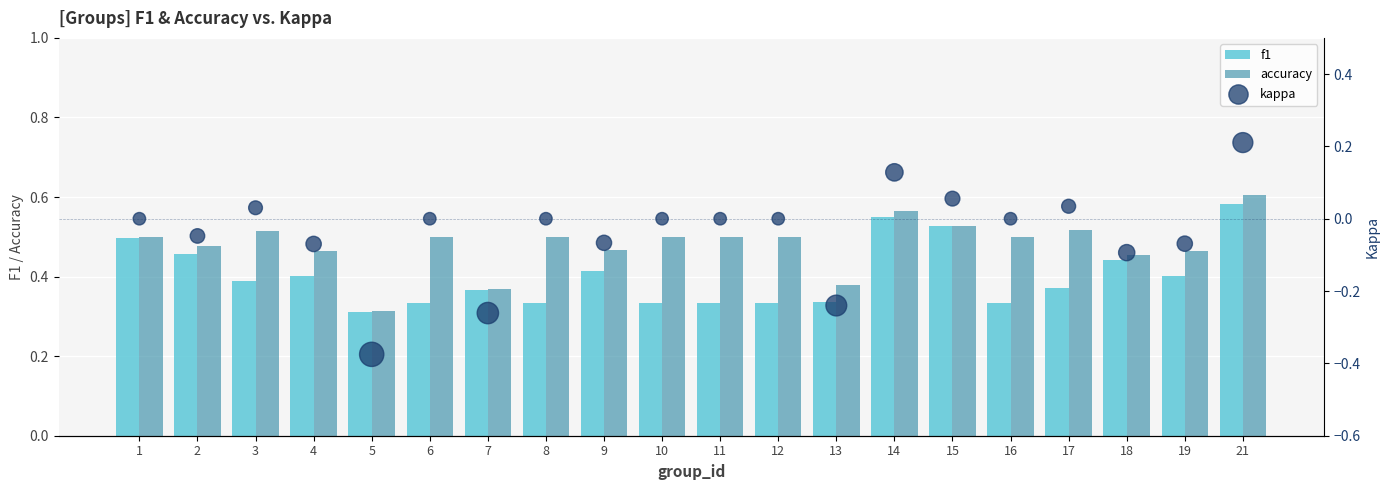

Is the value of accuracy at 11 greater than the value of f1 at 5?

Yes